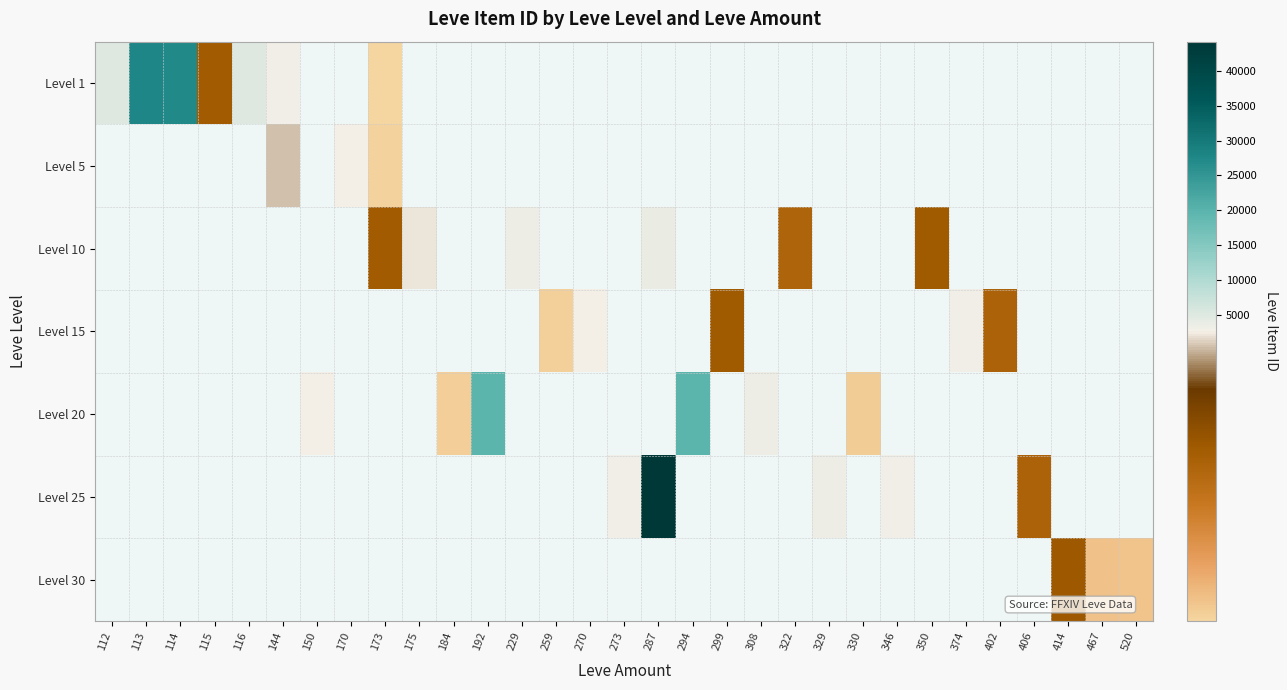

Is the value of Level 30 at 229 greater than the value of Level 20 at 467?

No